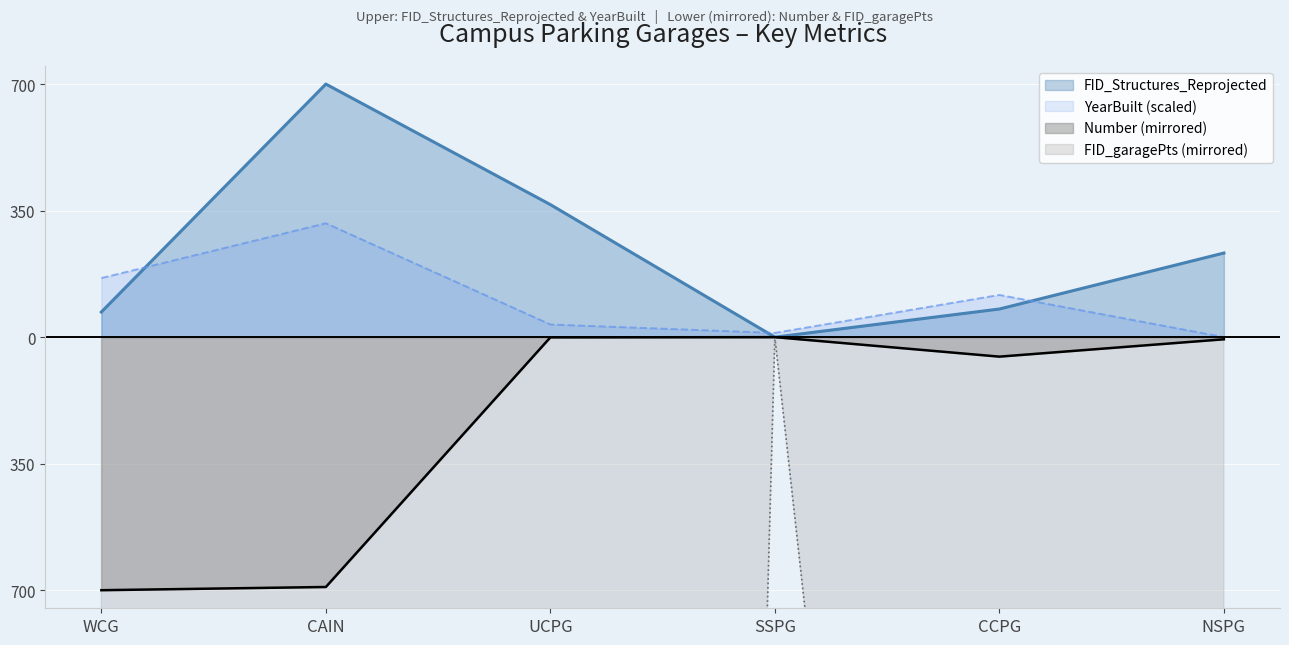

The value of Number at UCPG is -0.6. True or false?

True